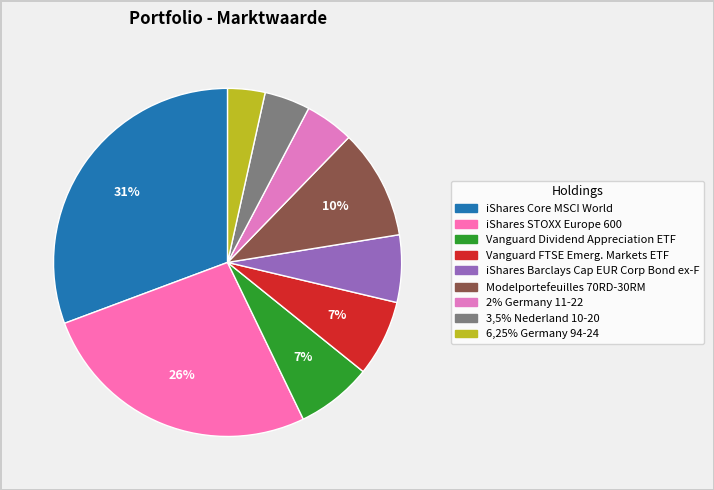

What portion of the pie excludes 3,5% Nederland 10-20?

95.8%